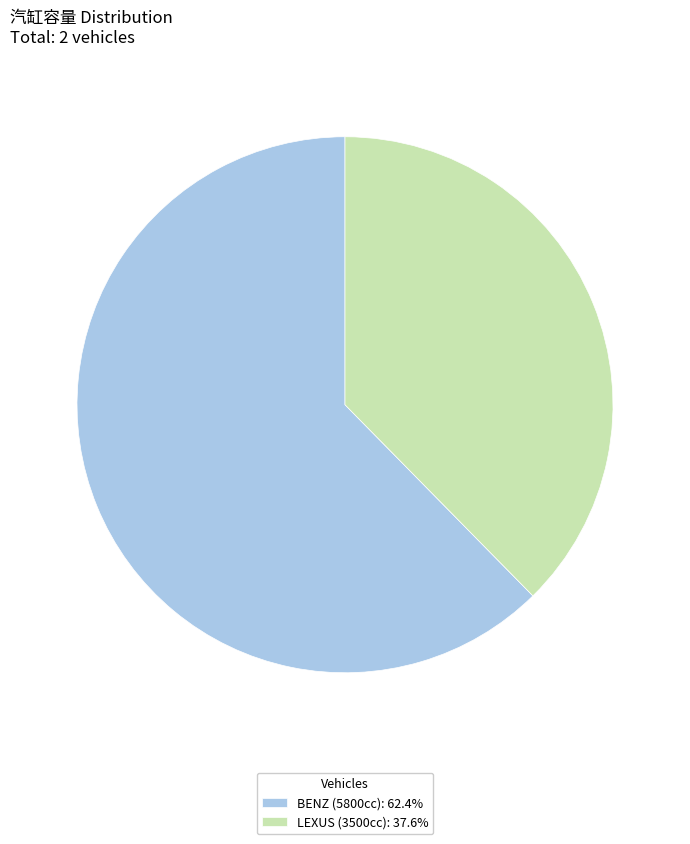

Approximately how many times larger is the value at BENZ (5800cc): 62.4% compared to LEXUS (3500cc): 37.6%?

1.7